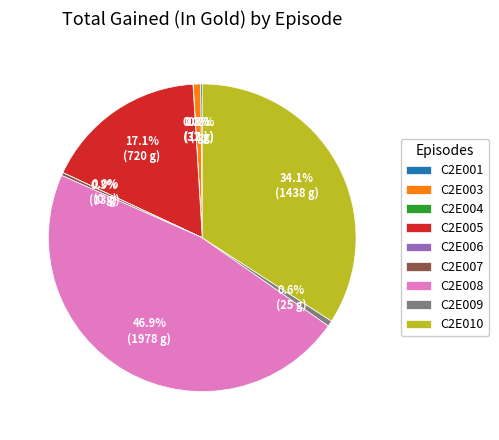

Is there any slice that represents more than half of the pie?

No